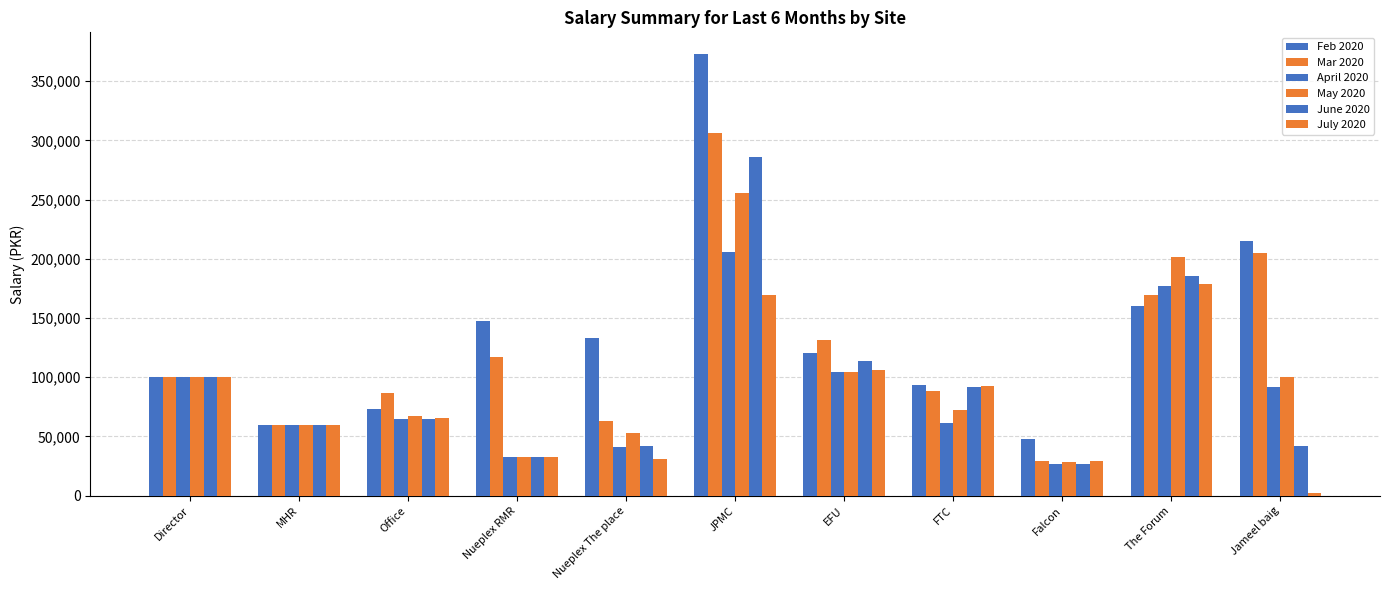

How many groups of bars are there?

11